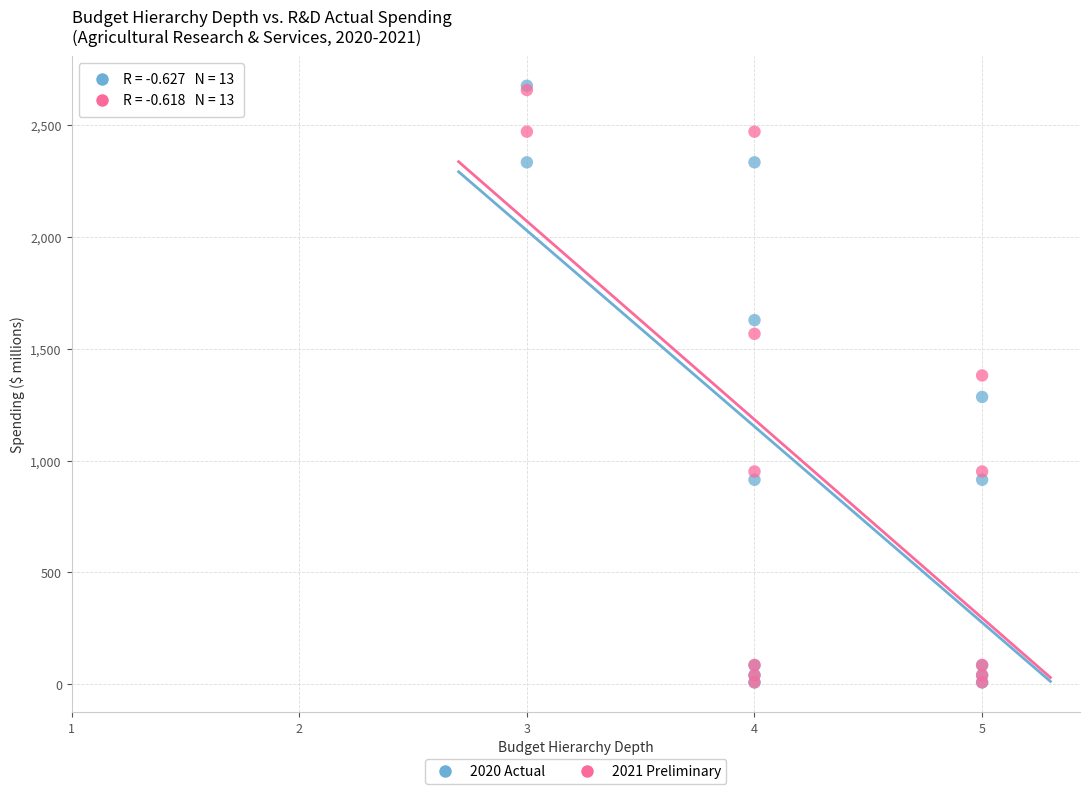

Which series has the widest spread of Y values?

2020 Actual